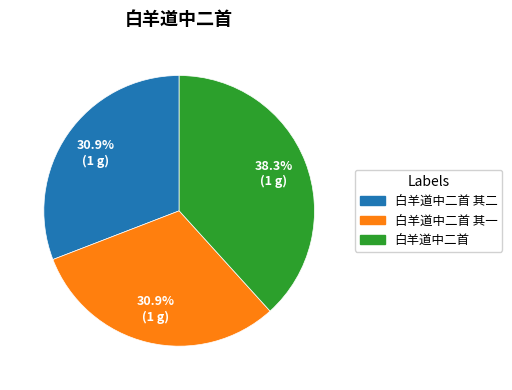

Which has a higher value, 白羊道中二首 其一 or 白羊道中二首?

白羊道中二首